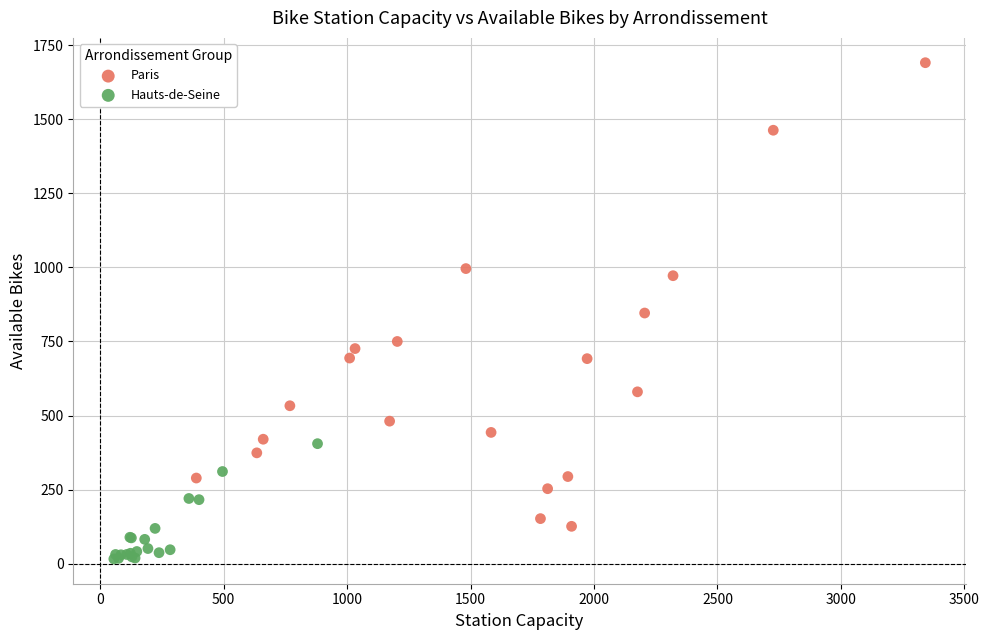

What are all the series names shown in the legend?

Paris, Hauts-de-Seine